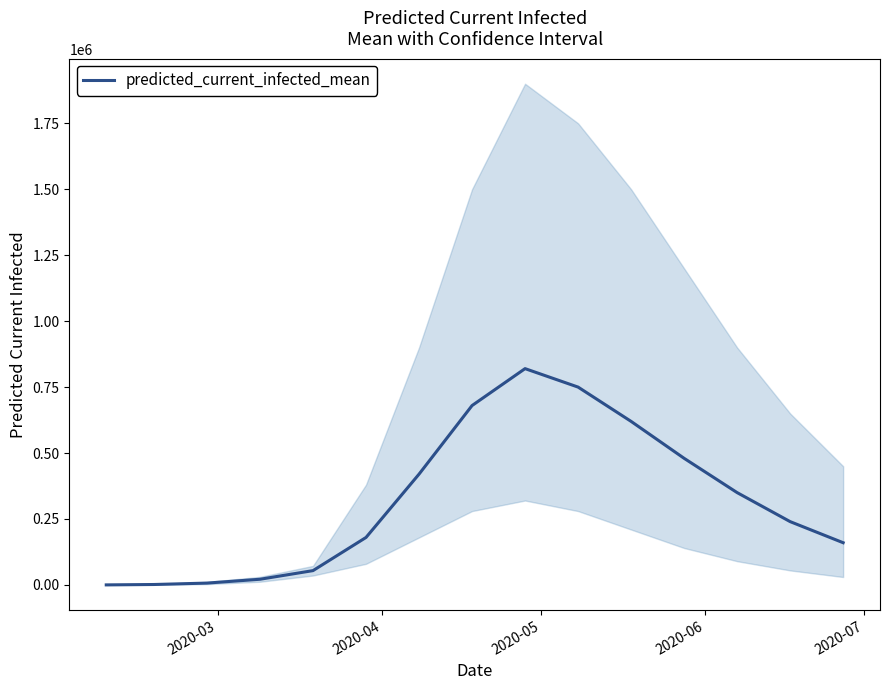

Does the chart have visible grid lines?

No